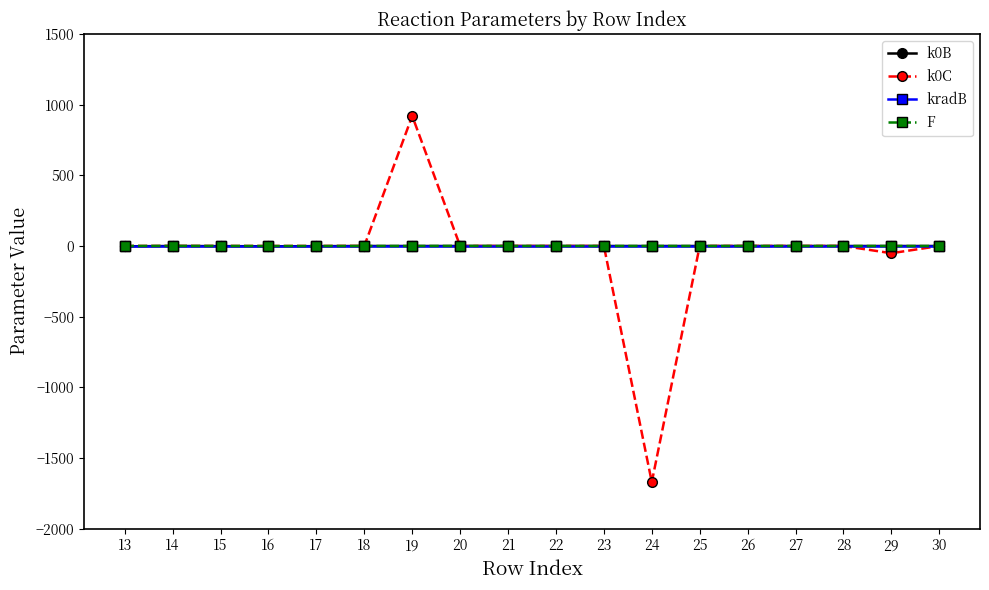

The value of k0C at 14 is 1646.9. True or false?

False